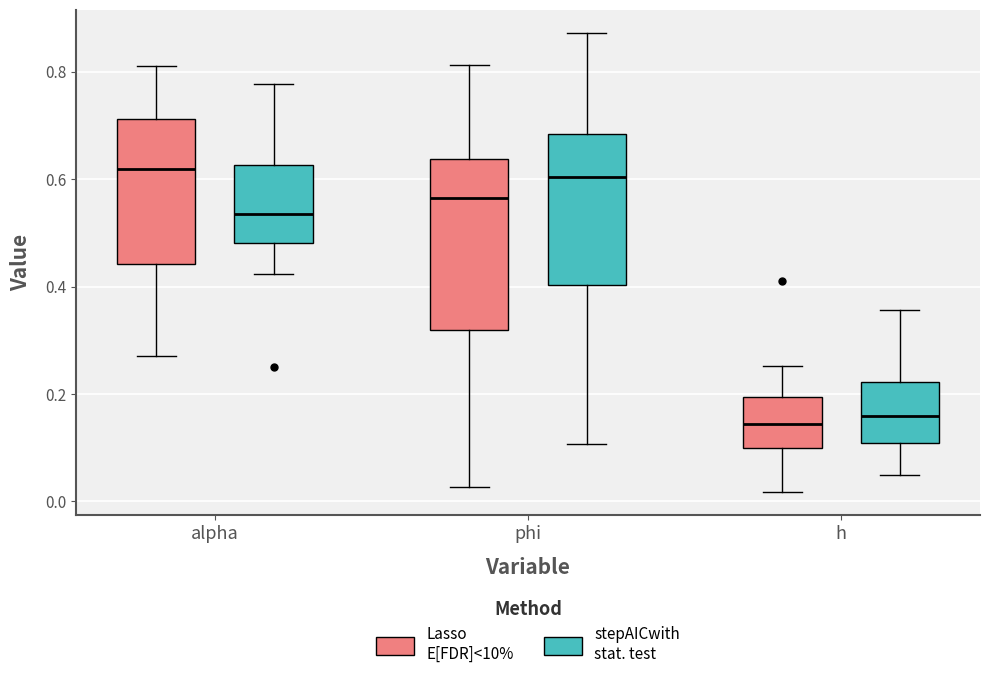

Where does the median line of the box for alpha (stepAICwith stat. test) sit on the y-axis? The values are not printed on the chart, so give them approximately, as read against the axis.

0.54